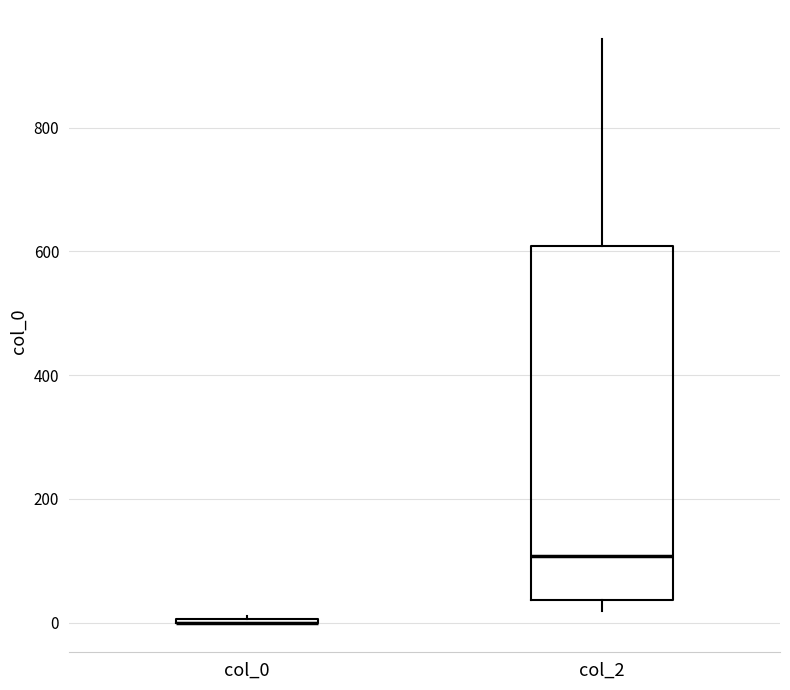

Reading left to right, read every box against the y-axis: the position of its median line, the range the box covers, and the ends of its whiskers. The values are not printed on the chart, so give them approximately, as read against the axis.

col_0: box collapsed to a line at 0, whiskers 0 to 20
col_2: median 100, box 40 to 600, whiskers 20 to 940